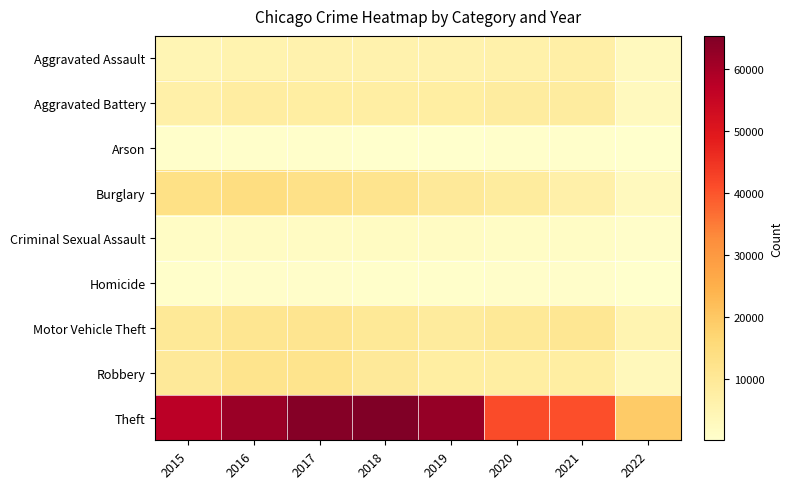

Reading right to left, extract all data points from this chart.

Aggravated Assault: 2022=2725	2021=7238	2020=6263	2019=5840	2018=6001	2017=5793	2016=5712	2015=4480
Aggravated Battery: 2022=2851	2021=8347	2020=8318	2019=7857	2018=7735	2017=7845	2016=8085	2015=7018
Arson: 2022=153	2021=526	2020=589	2019=376	2018=373	2017=444	2016=515	2015=448
Burglary: 2022=2870	2021=6655	2020=8753	2019=9639	2018=11746	2017=13001	2016=14289	2015=13184
Criminal Sexual Assault: 2022=695	2021=1666	2020=1431	2019=1853	2018=1964	2017=1925	2016=1805	2015=1653
Homicide: 2022=251	2021=801	2020=785	2019=498	2018=589	2017=672	2016=786	2015=496
Motor Vehicle Theft: 2022=5225	2021=10585	2020=9953	2019=8978	2018=9983	2017=11380	2016=11286	2015=10068
Robbery: 2022=3243	2021=7920	2020=7855	2019=7994	2018=9679	2017=11880	2016=11960	2015=9638
Theft: 2022=19392	2021=40696	2020=41282	2019=62475	2018=65281	2017=64380	2016=61617	2015=57347